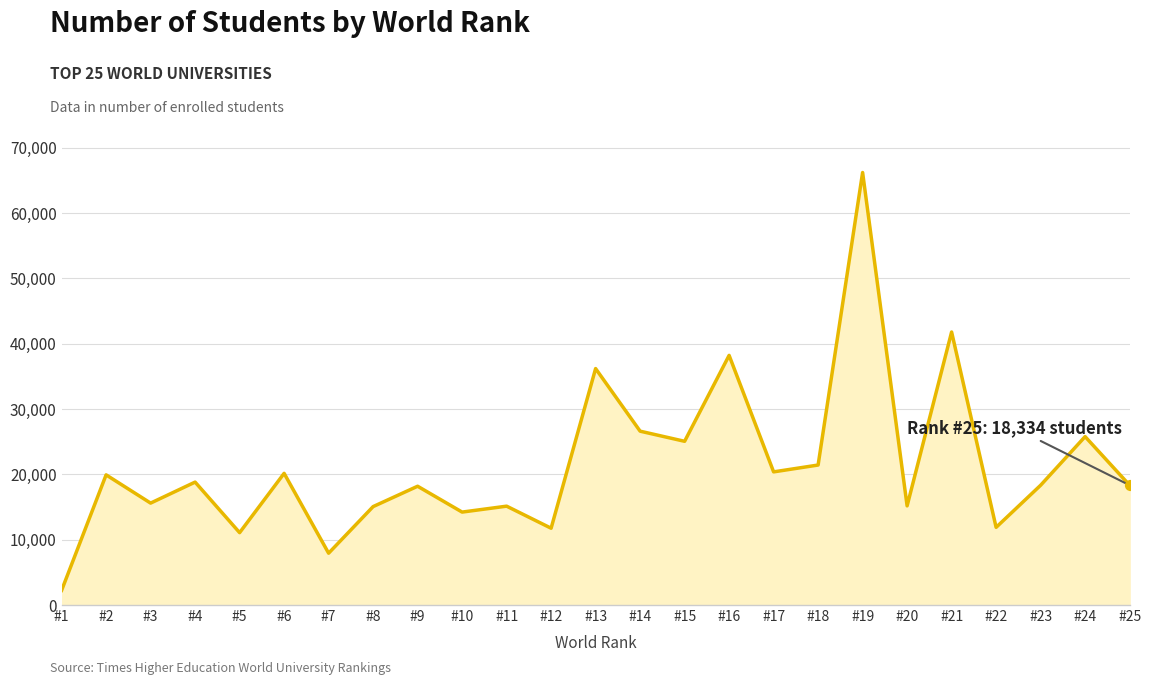

What is the ratio of the value at #15 to the value at #16?

0.7